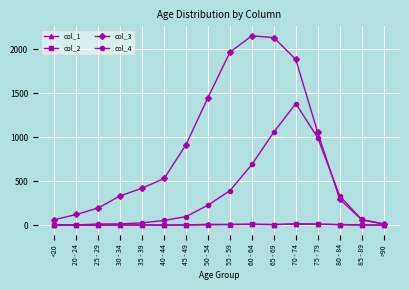

Which series has the largest total across all categories?

col_3